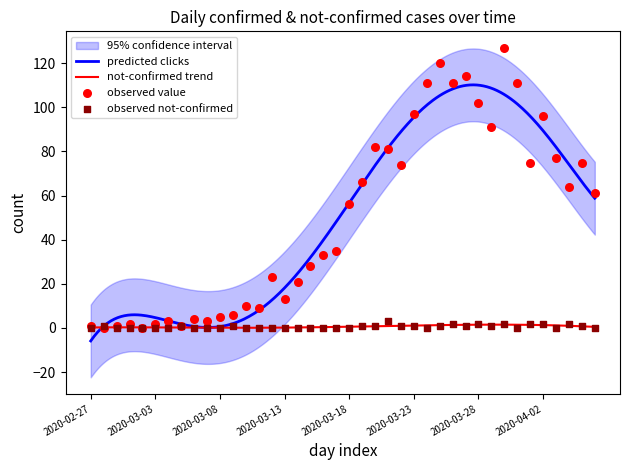

Which series has the widest spread of Y values?

value